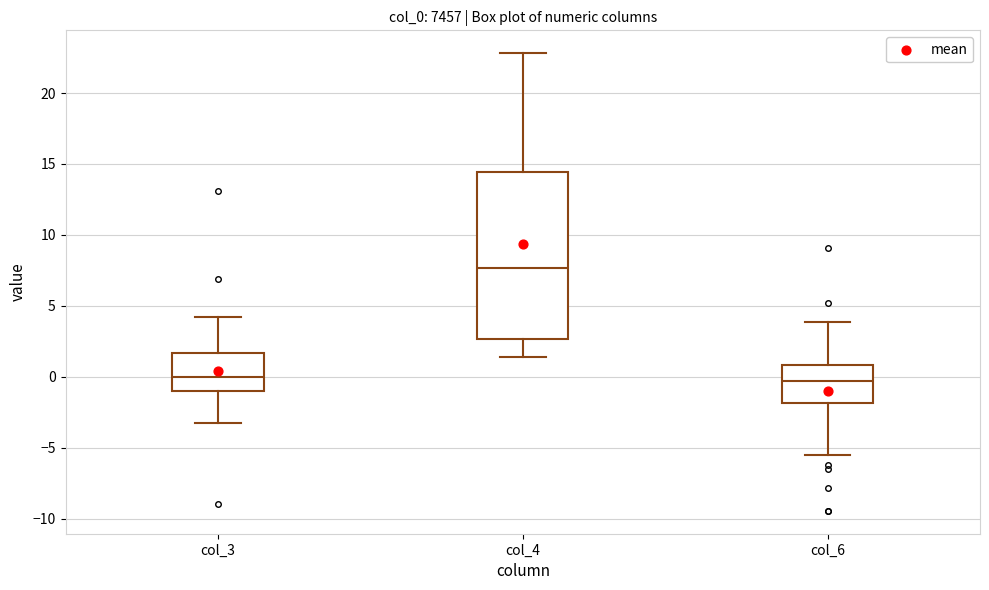

Reading left to right, read every box against the y-axis: the position of its median line, the range the box covers, and the ends of its whiskers. The values are not printed on the chart, so give them approximately, as read against the axis.

col_3: median 0.0, box -1.0 to 1.5, whiskers -3.5 to 4.0
col_4: median 7.5, box 2.5 to 14.5, whiskers 1.5 to 23.0
col_6: median -0.5, box -2.0 to 1.0, whiskers -5.5 to 4.0